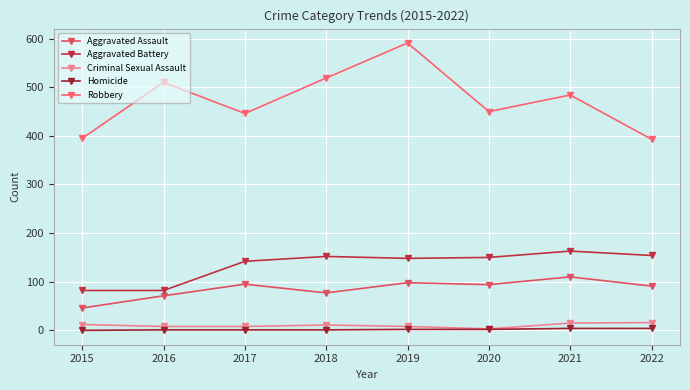

Which series has the widest spread of values?

Robbery